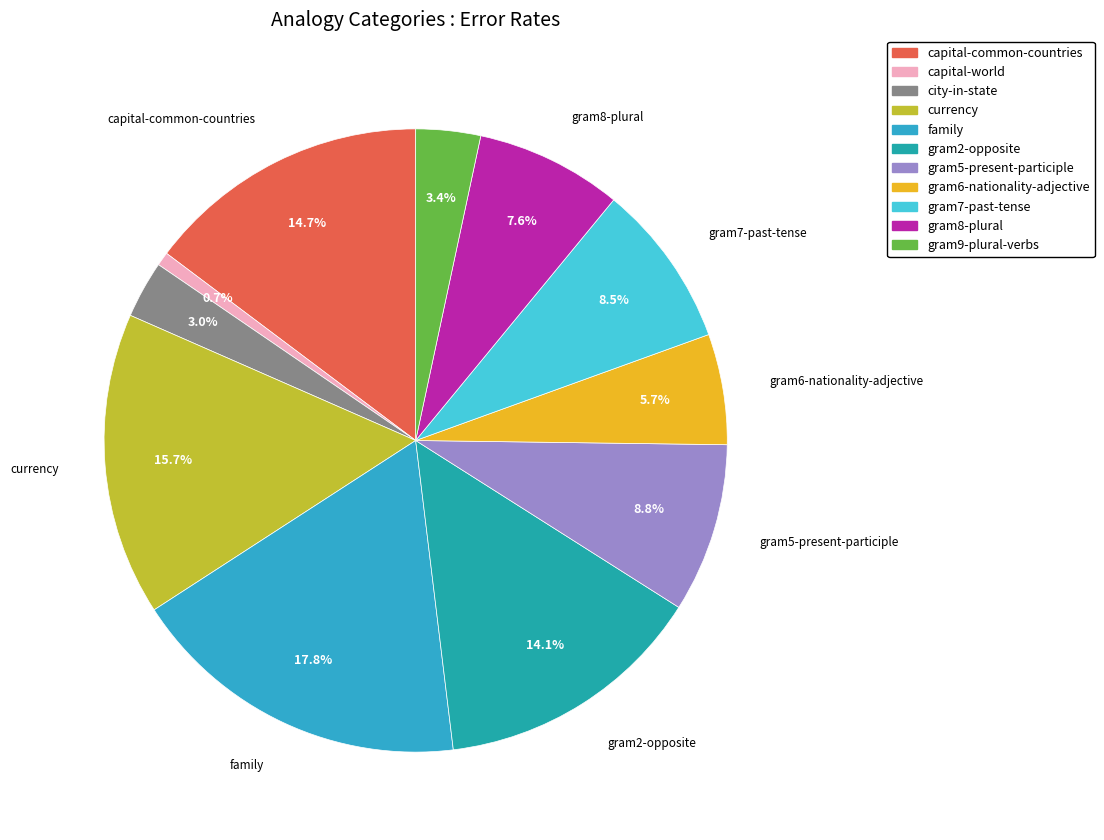

Count the number of slices in the pie.

11